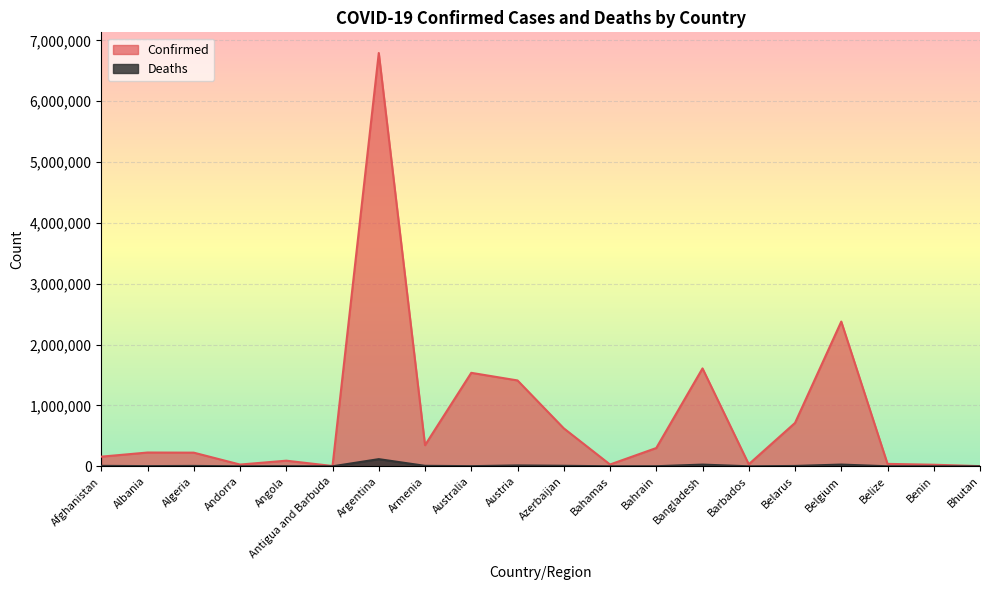

At Barbados, list the series in order from smallest to largest.

Deaths, Confirmed